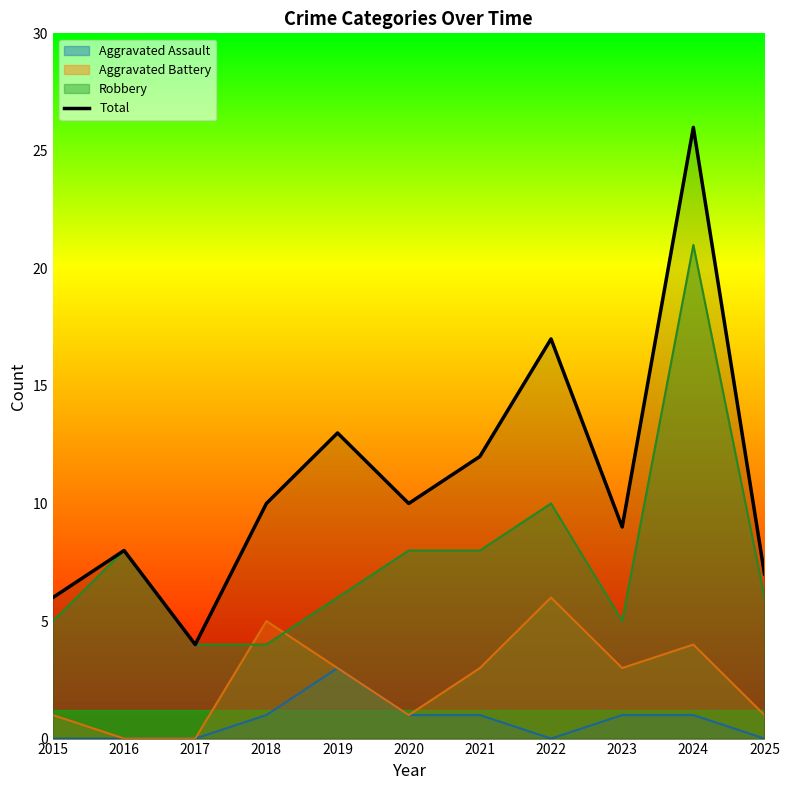

The chart shows a value of 10 at 2018. True or false?

True